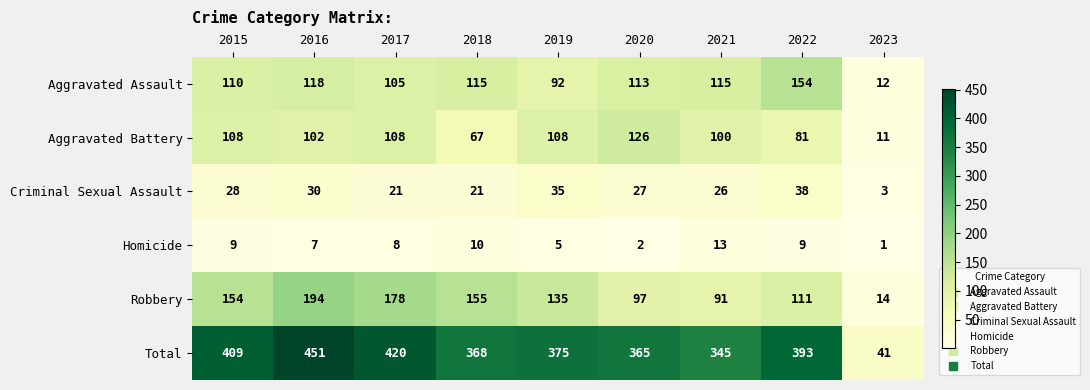

Which series has the largest range (max minus min)?

Total